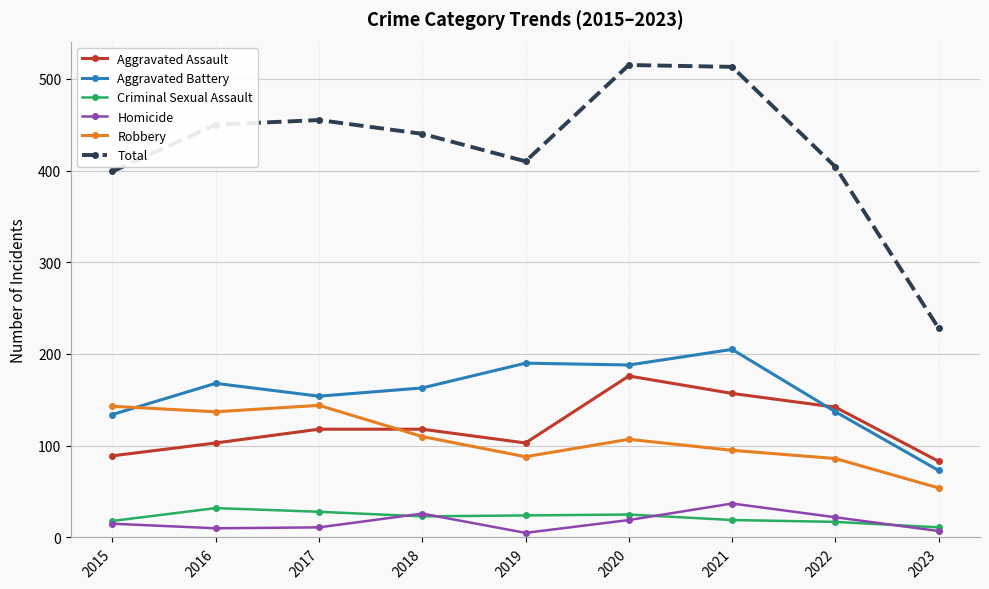

What is the sum of the Robbery values at 2021 and 2022?

181